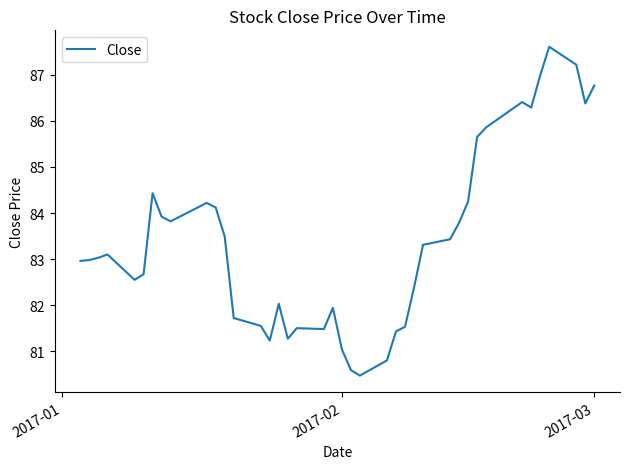

What is the smallest value displayed?

80.5